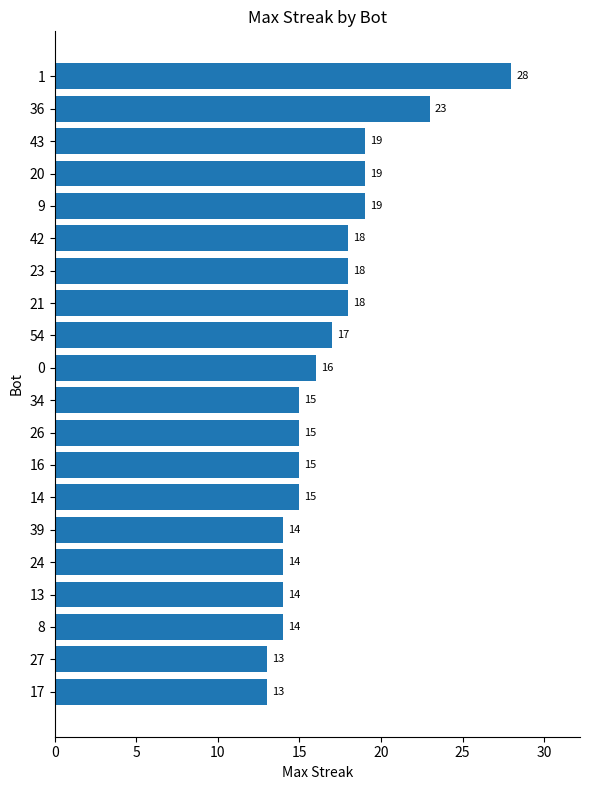

What is the change in value from 8 to 21?

+4